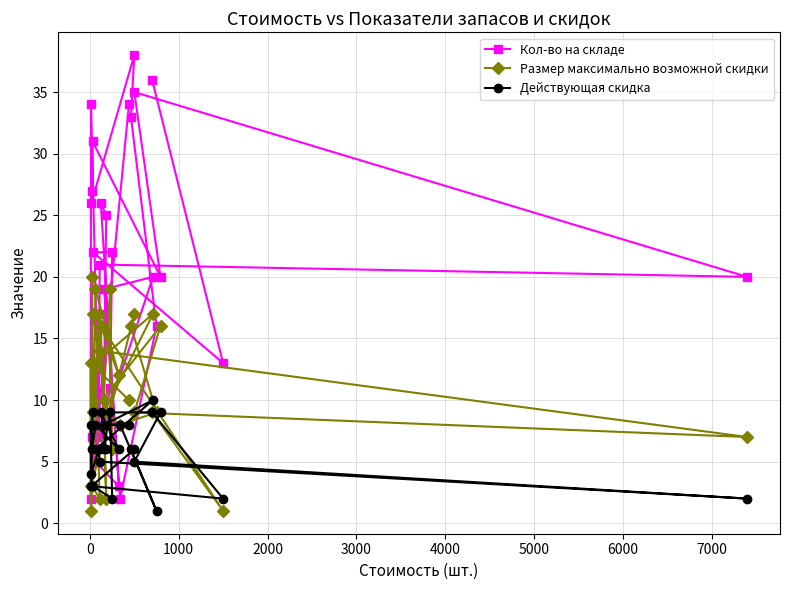

What are all the series names shown in the legend?

Кол-во на складе, Размер максимально возможной скидки, Действующая скидка